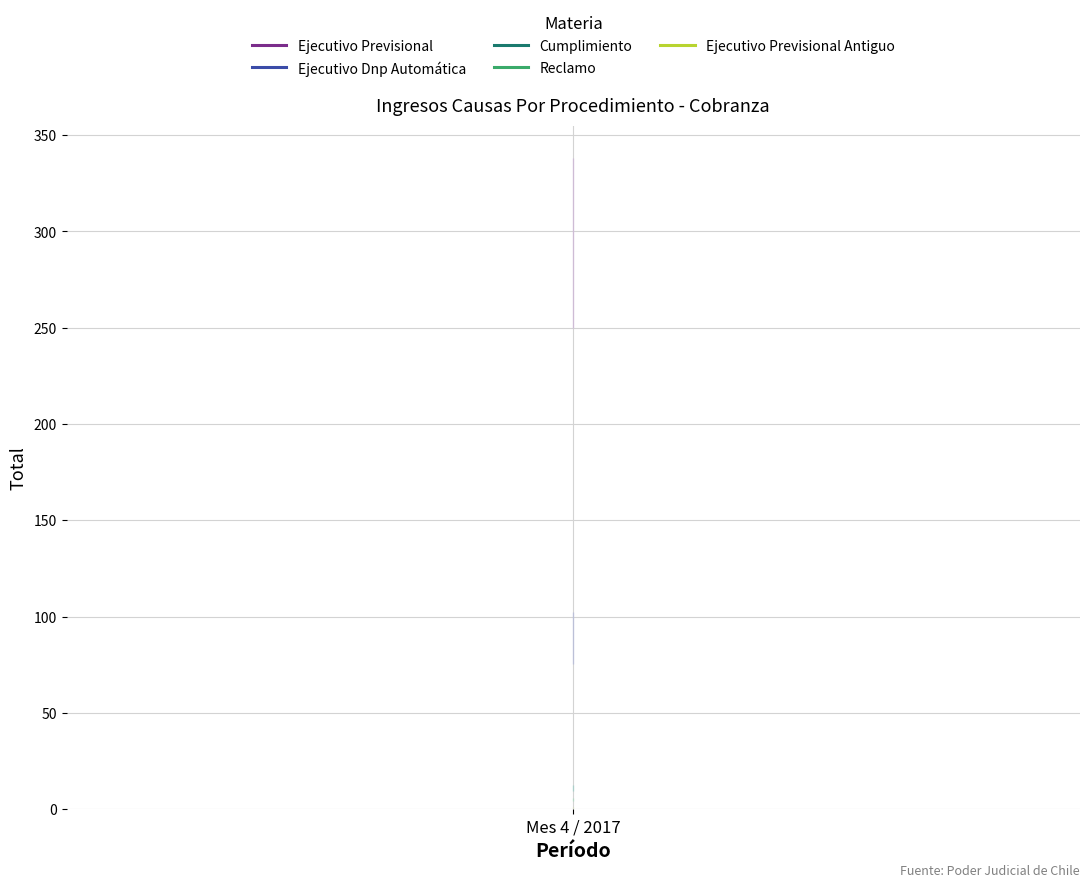

What are all the series names shown in the legend?

Ejecutivo Previsional, Ejecutivo Dnp Automática, Cumplimiento, Reclamo, Ejecutivo Previsional Antiguo